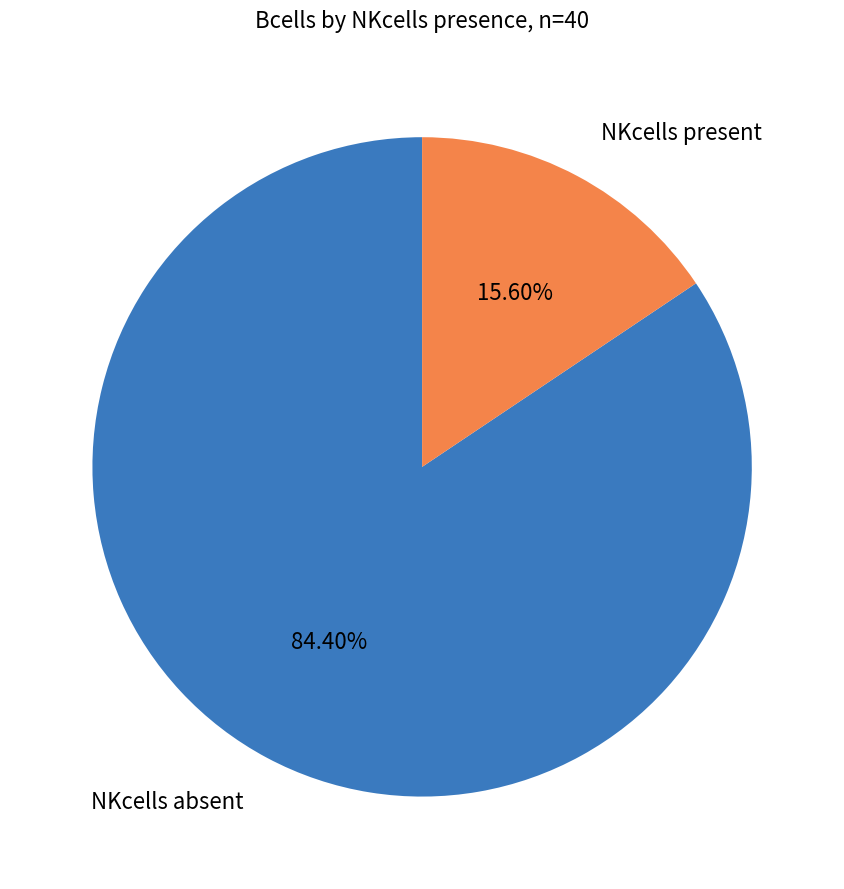

Do NKcells absent and NKcells present together represent more than half of the pie?

Yes